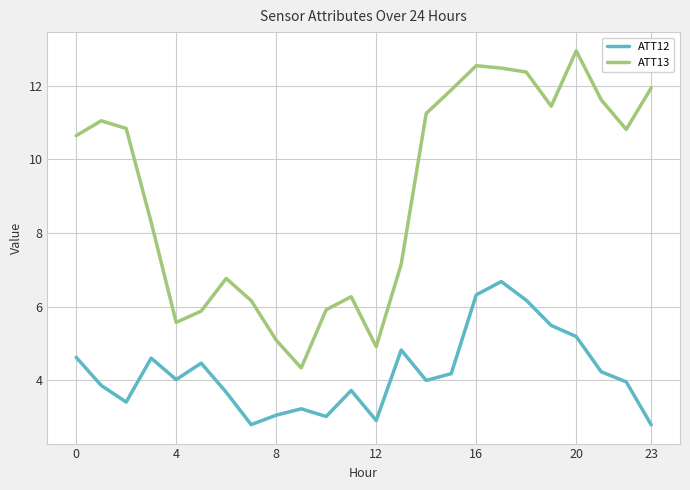

How many distinct data groups are displayed?

2